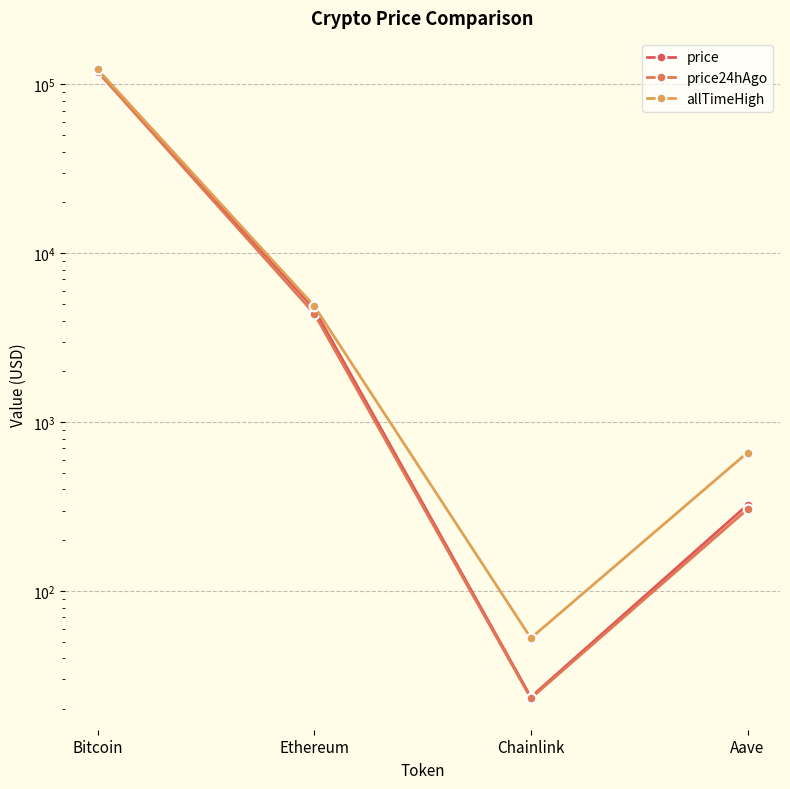

How many values in the price series exceed 4682?

2